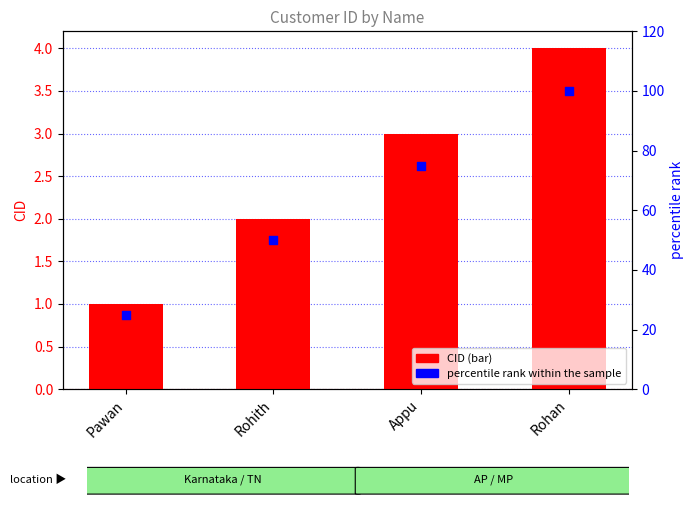

Which series reaches the maximum Y coordinate?

percentile rank within the sample